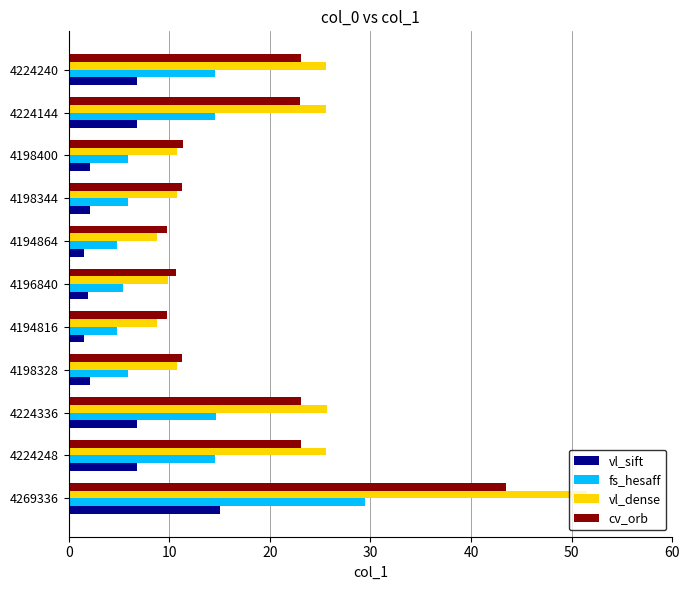

What is the greatest value displayed?

51.5